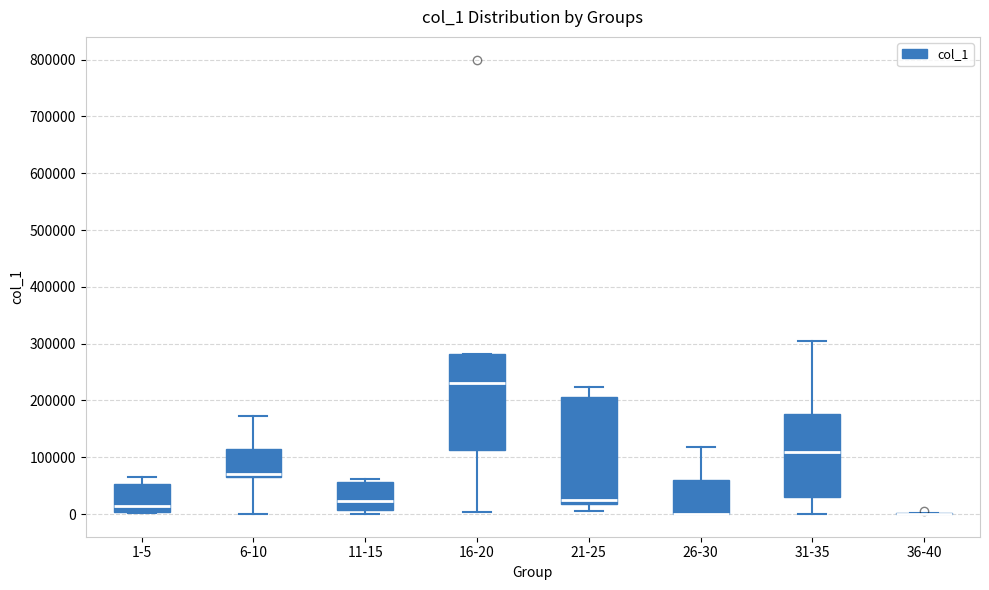

Where does the upper whisker of the box for 26-30 end on the y-axis? The values are not printed on the chart, so give them approximately, as read against the axis.

120000